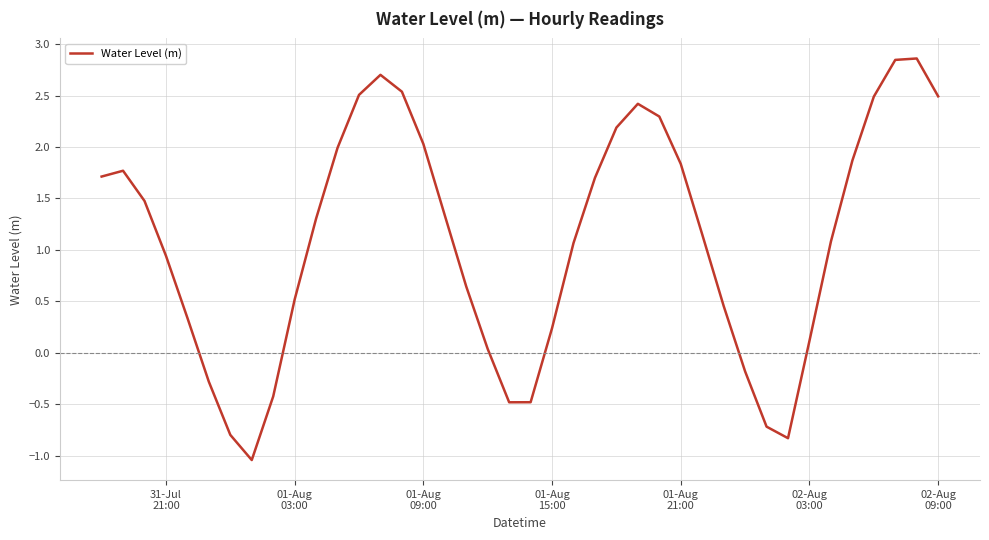

What is the greatest value displayed?

2.9